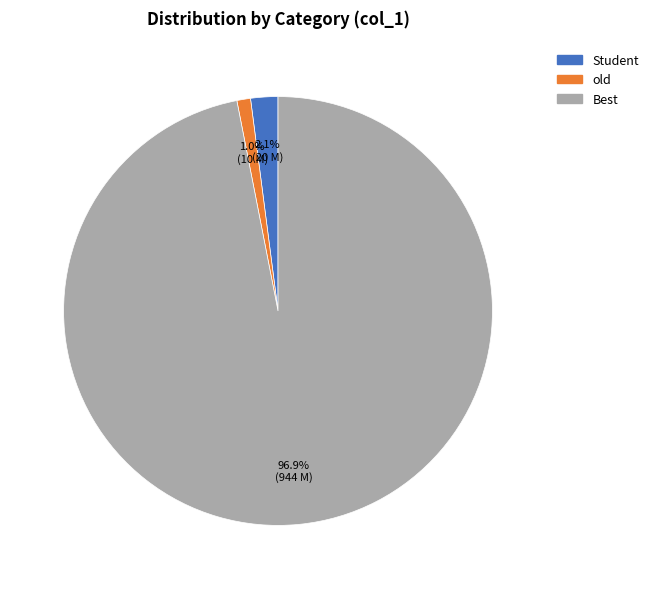

Is there any slice that represents more than half of the pie?

Yes